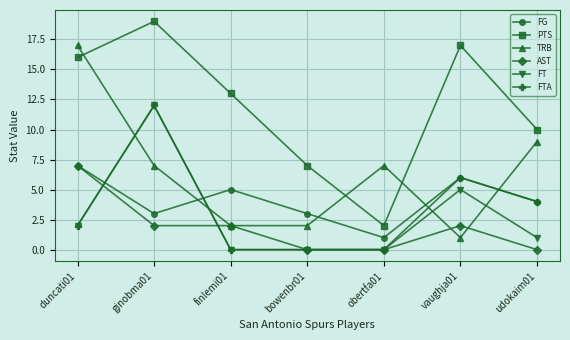

What is the maximum value shown in the chart?

19